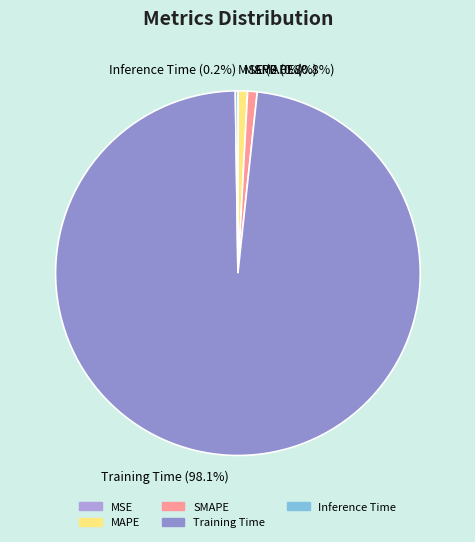

Which slice is the largest?

Training Time